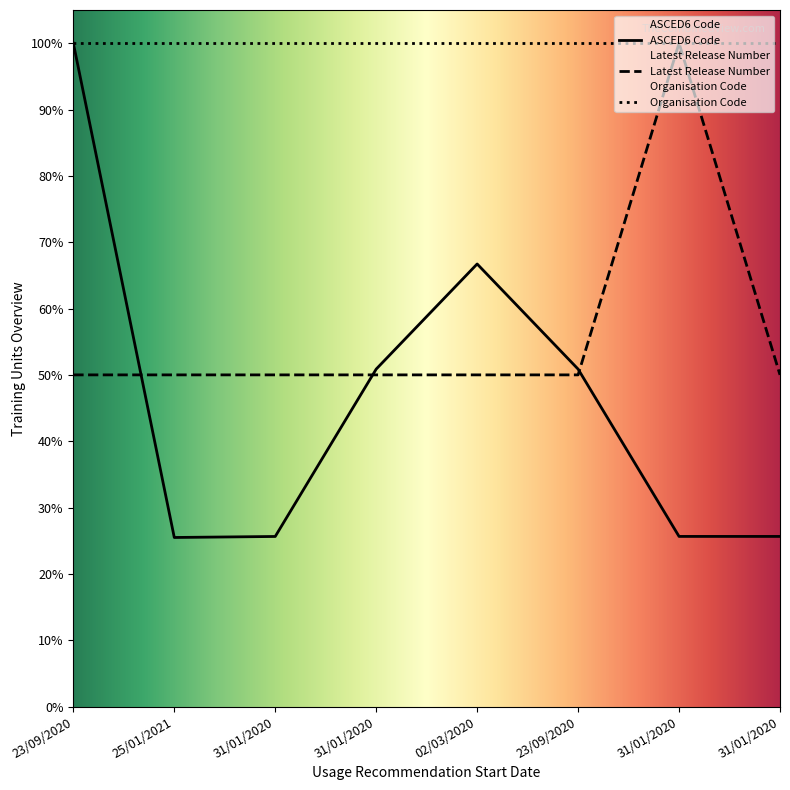

True or false: ASCED6 Code has more than 2 interior local peaks.

False